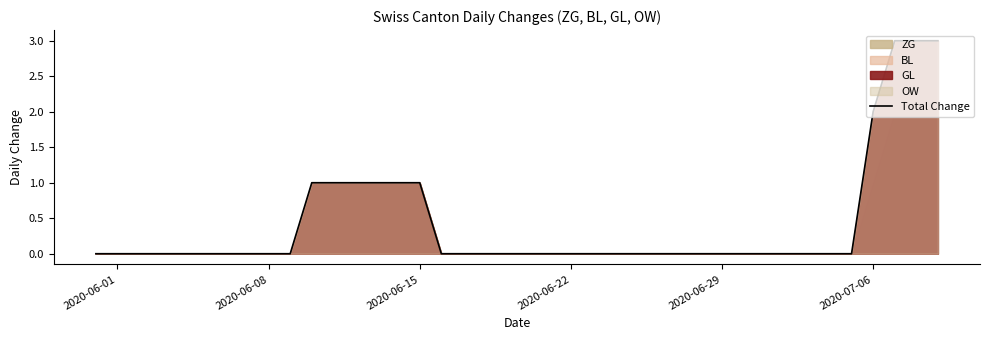

What is the maximum value for Total Change?

3